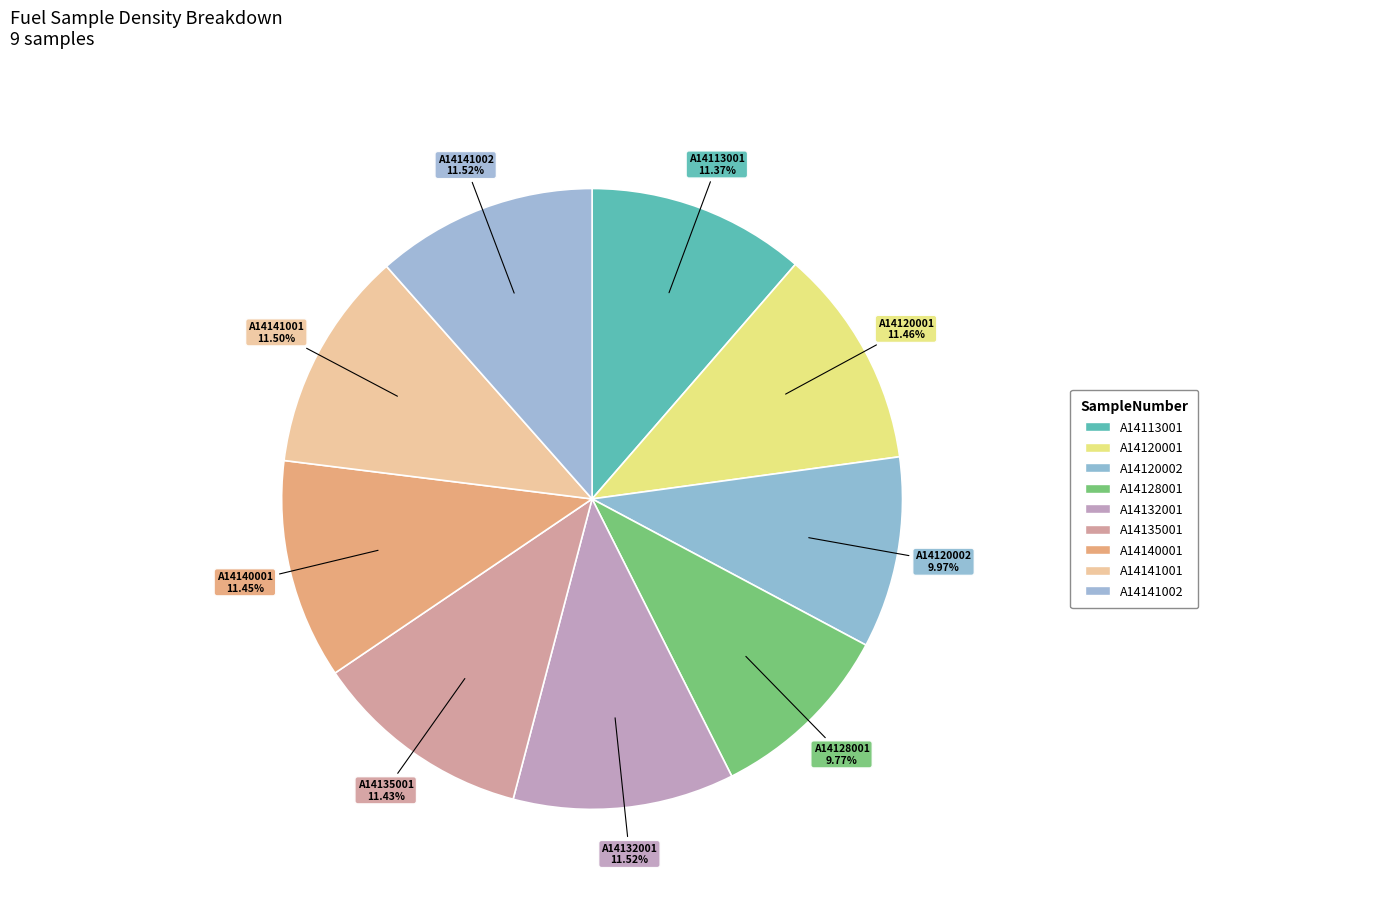

Count the number of slices in the pie.

9